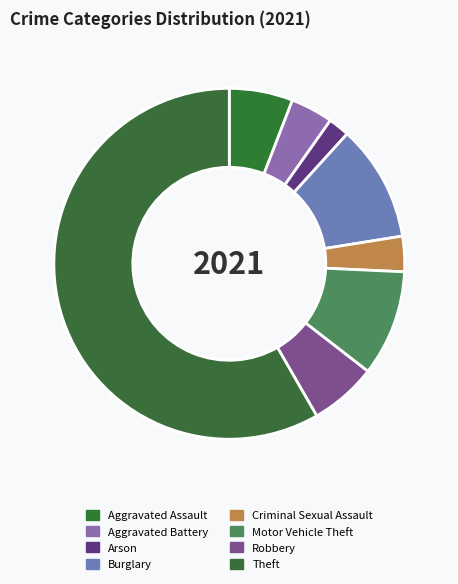

How many slices are in this pie chart?

8